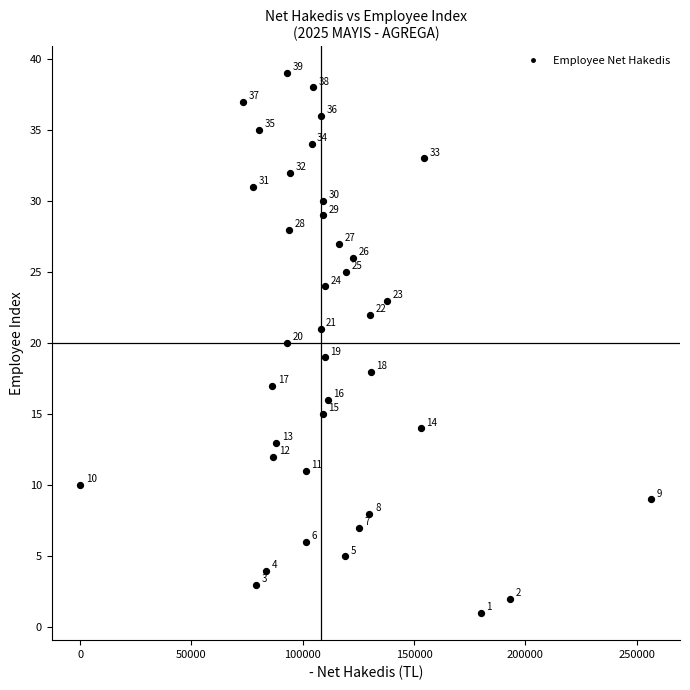

What Y value in the scatter plot is closest to 20?

20